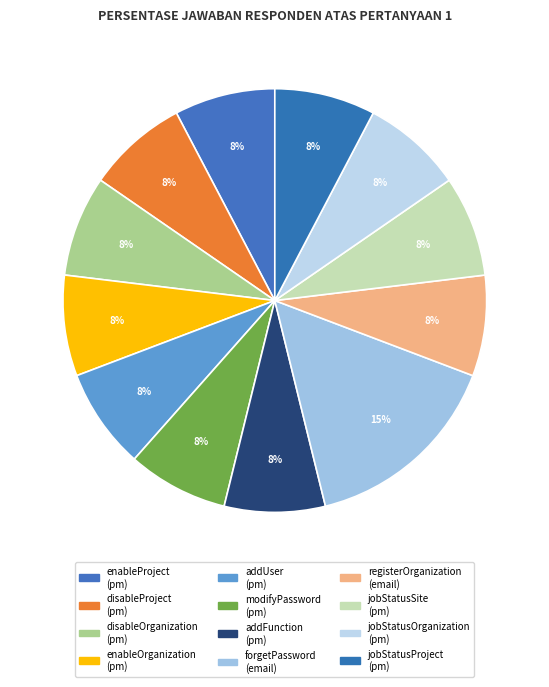

To the nearest percent, what is the average slice percentage?

8%